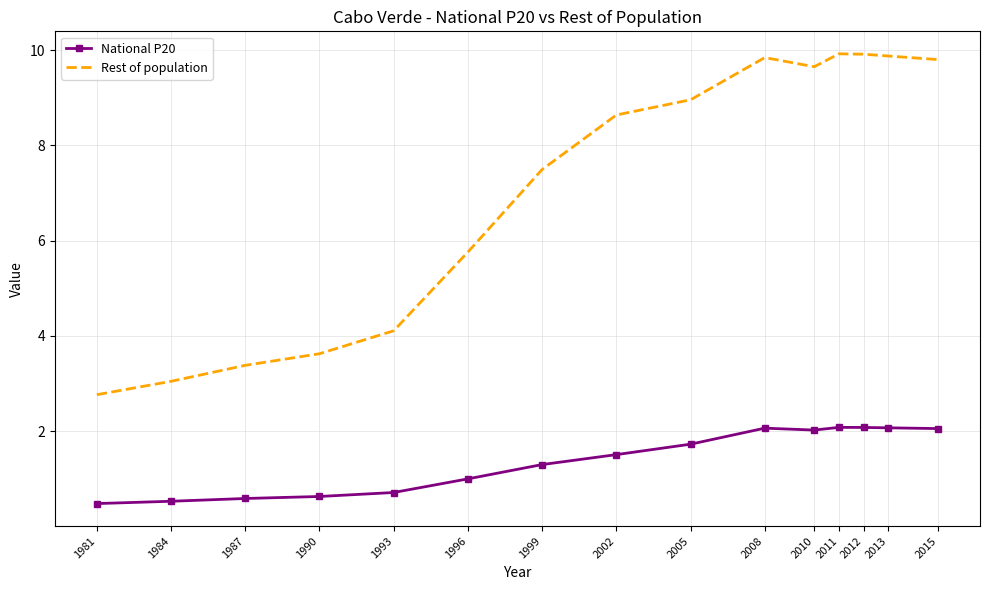

The value of National P20 at 2011 is 2.1. True or false?

True